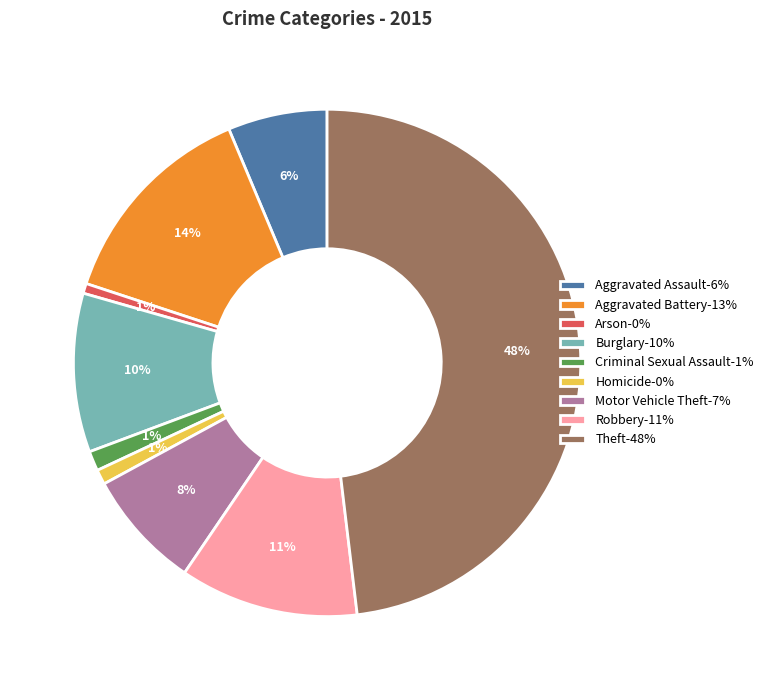

Which has a higher value, Arson-0% or Robbery-11%?

Robbery-11%